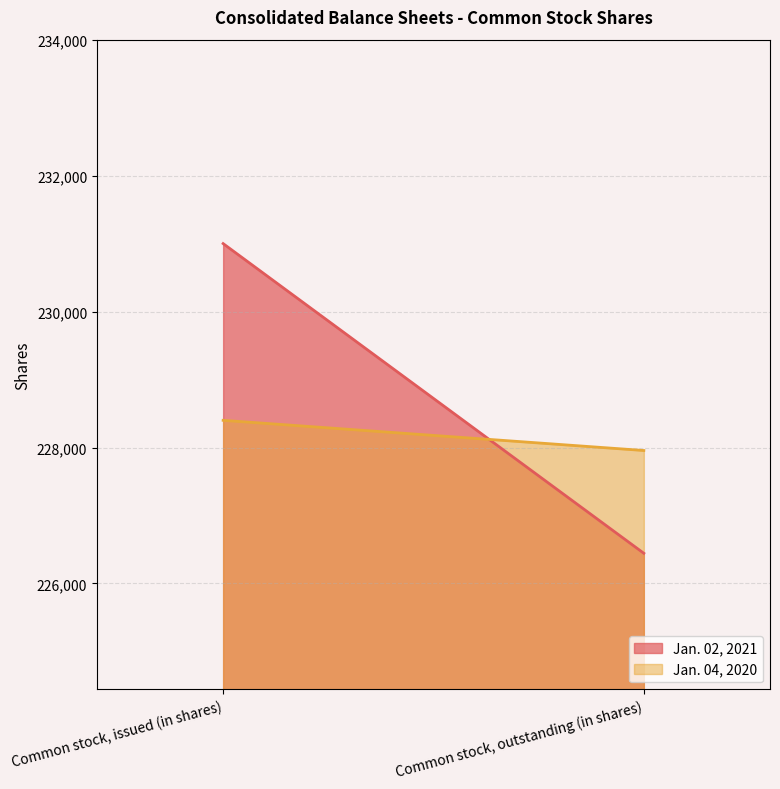

At which category does the chart reach its minimum across all series?

Common stock, outstanding (in shares)